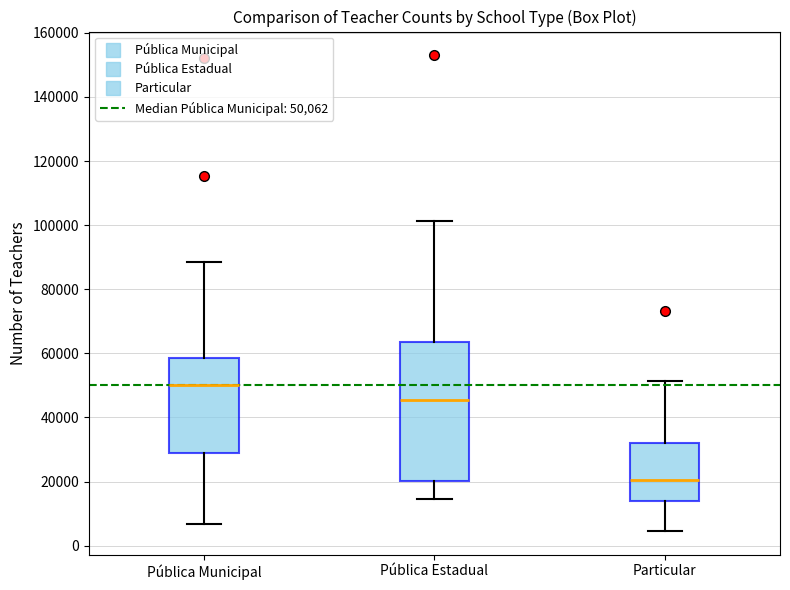

Reading left to right, read every box against the y-axis: the position of its median line, the range the box covers, and the ends of its whiskers. The values are not printed on the chart, so give them approximately, as read against the axis.

Pública Municipal: median 50000, box 28000 to 58000, whiskers 6000 to 88000
Pública Estadual: median 46000, box 20000 to 64000, whiskers 14000 to 102000
Particular: median 20000, box 14000 to 32000, whiskers 4000 to 52000